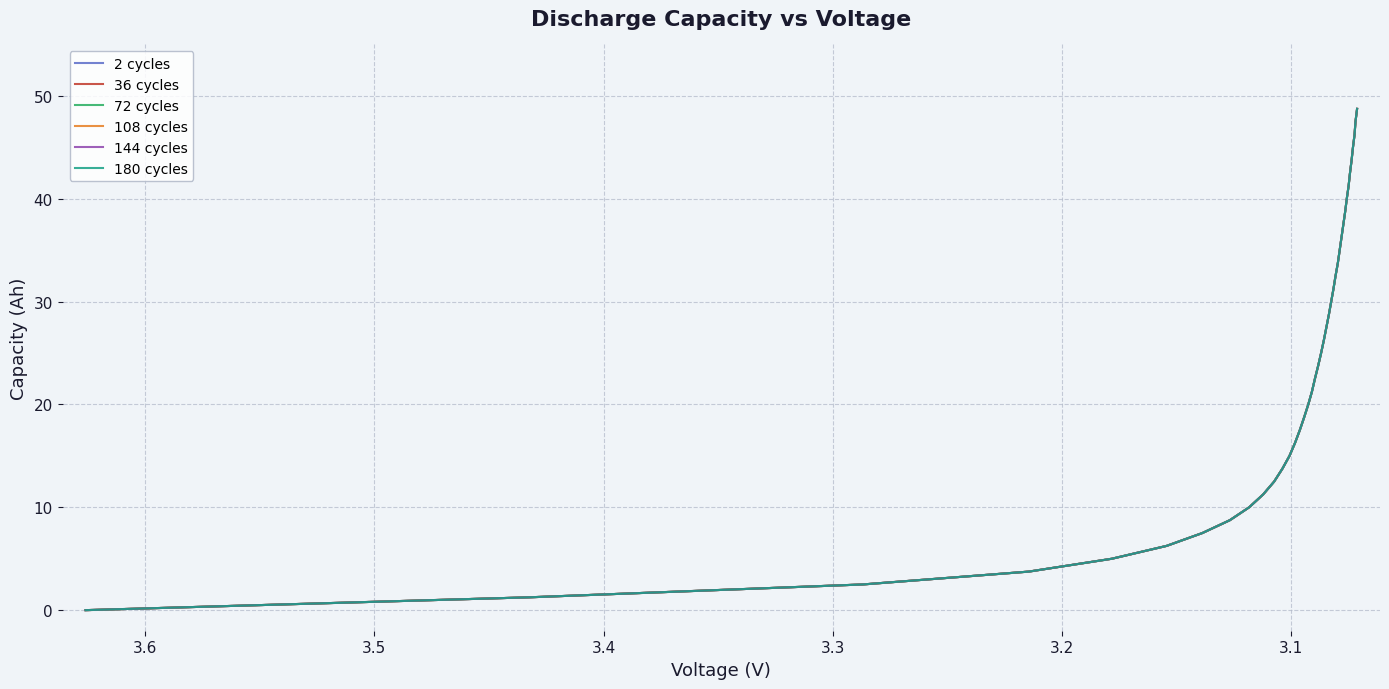

What are all the series names shown in the legend?

2 cycles, 36 cycles, 72 cycles, 108 cycles, 144 cycles, 180 cycles